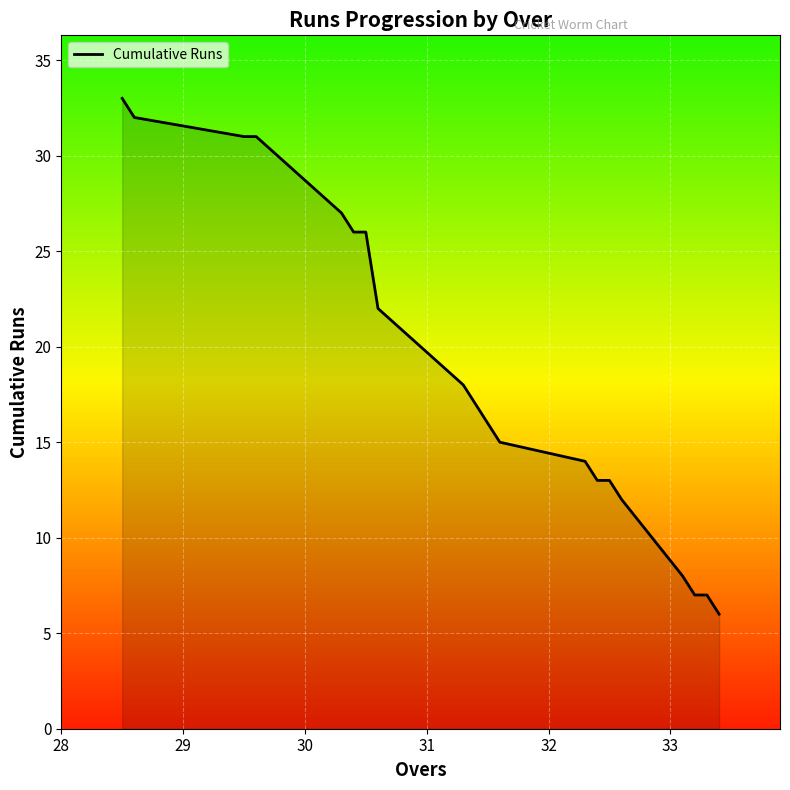

What is the maximum value shown in the chart?

33